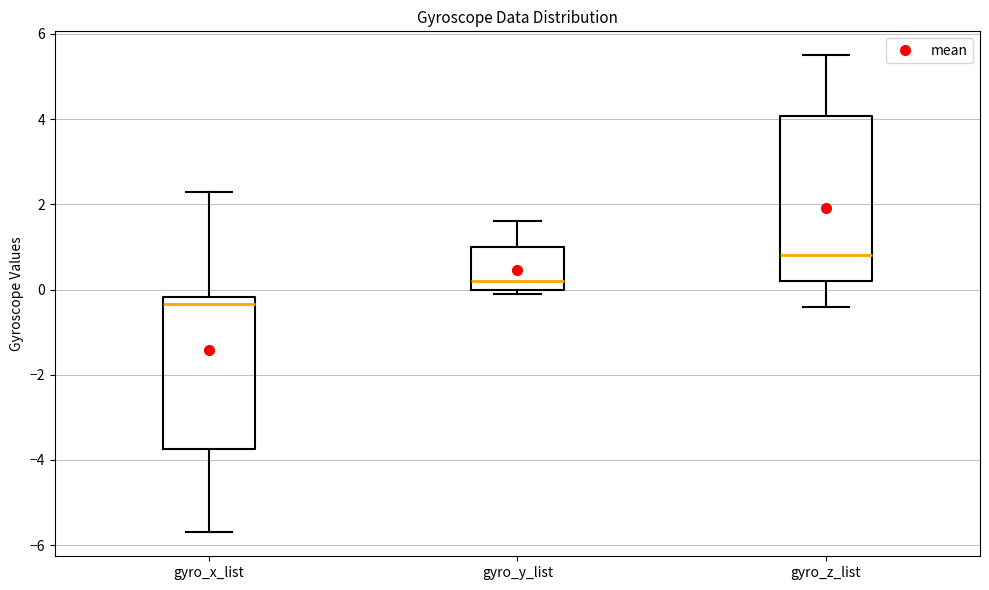

Reading left to right, transcribe this box plot: for each box, give where its median line is, the range the box spans, and where its two whiskers end, as read against the y-axis. The values are not printed on the chart, so give them approximately, as read against the axis.

gyro_x_list: median -0.4, box -3.8 to -0.2, whiskers -5.6 to 2.4
gyro_y_list: median 0.2, box 0.0 to 1.0, whiskers 0.0 (just below the box's lower edge) to 1.6
gyro_z_list: median 0.8, box 0.2 to 4.0, whiskers -0.4 to 5.6